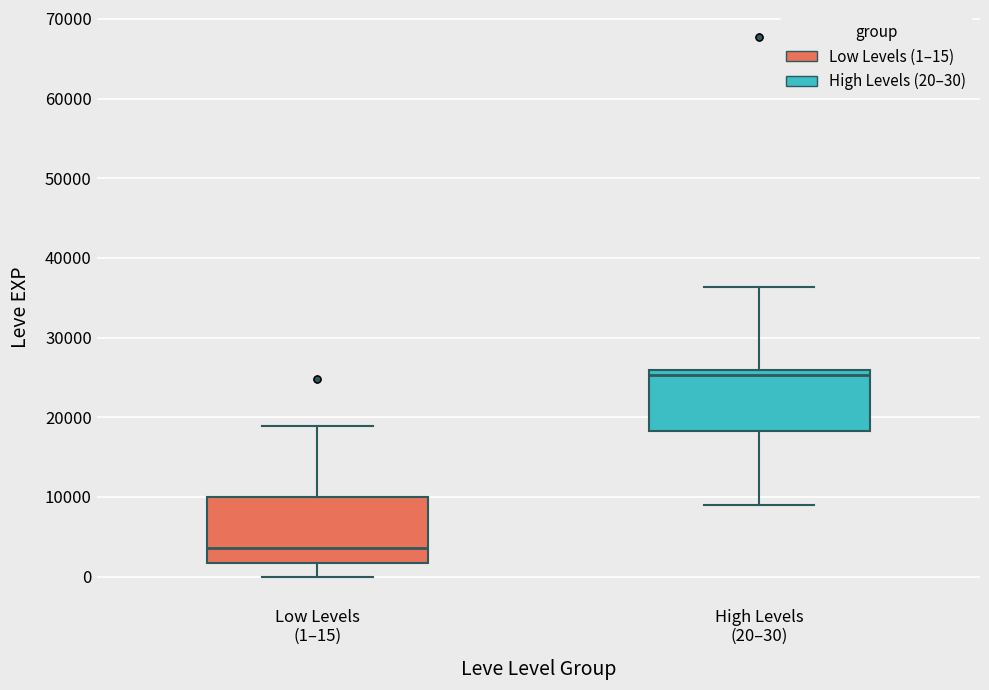

Reading left to right, transcribe this box plot: for each box, give where its median line is, the range the box spans, and where its two whiskers end, as read against the y-axis. The values are not printed on the chart, so give them approximately, as read against the axis.

Low Levels (1–15): median 4000, box 2000 to 10000, whiskers 0 to 19000
High Levels (20–30): median 25000, box 18000 to 26000, whiskers 9000 to 36000